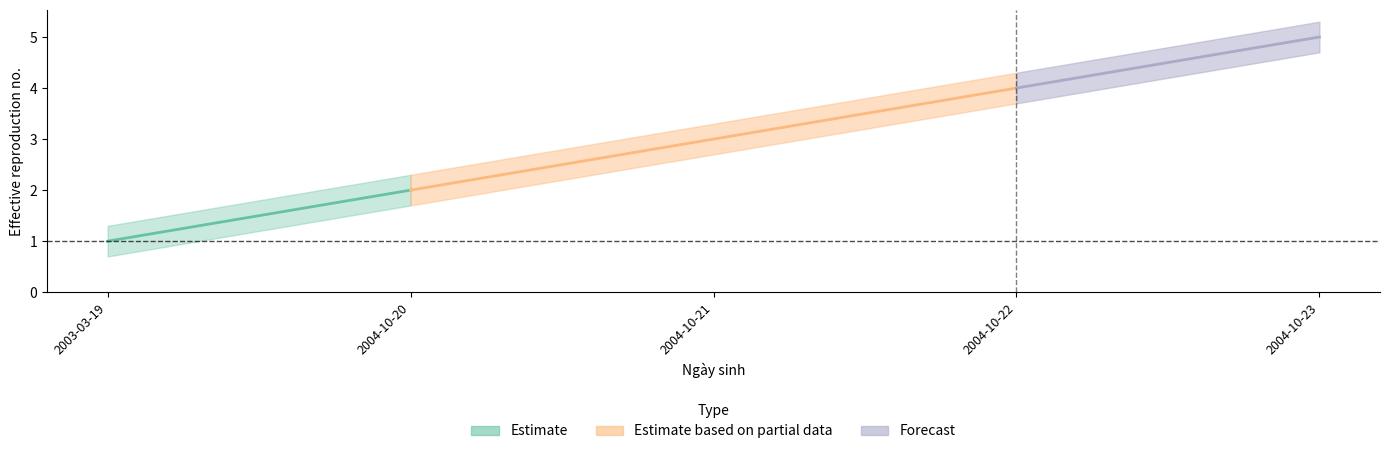

The STT_upper series shows 4.3 at 2004-10-22. True or false?

True